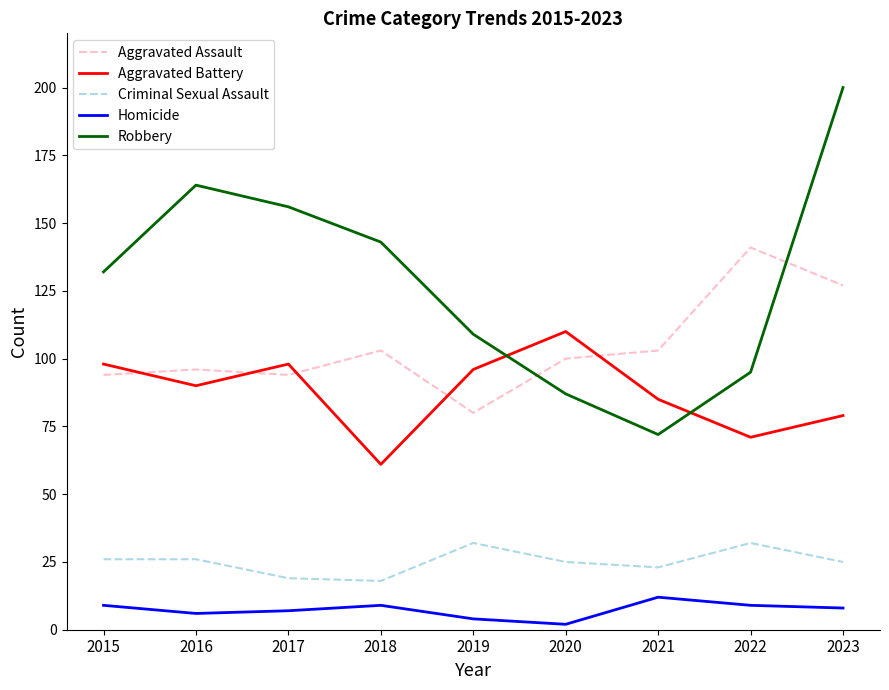

Where does the Aggravated Assault series first go above 100?

2018